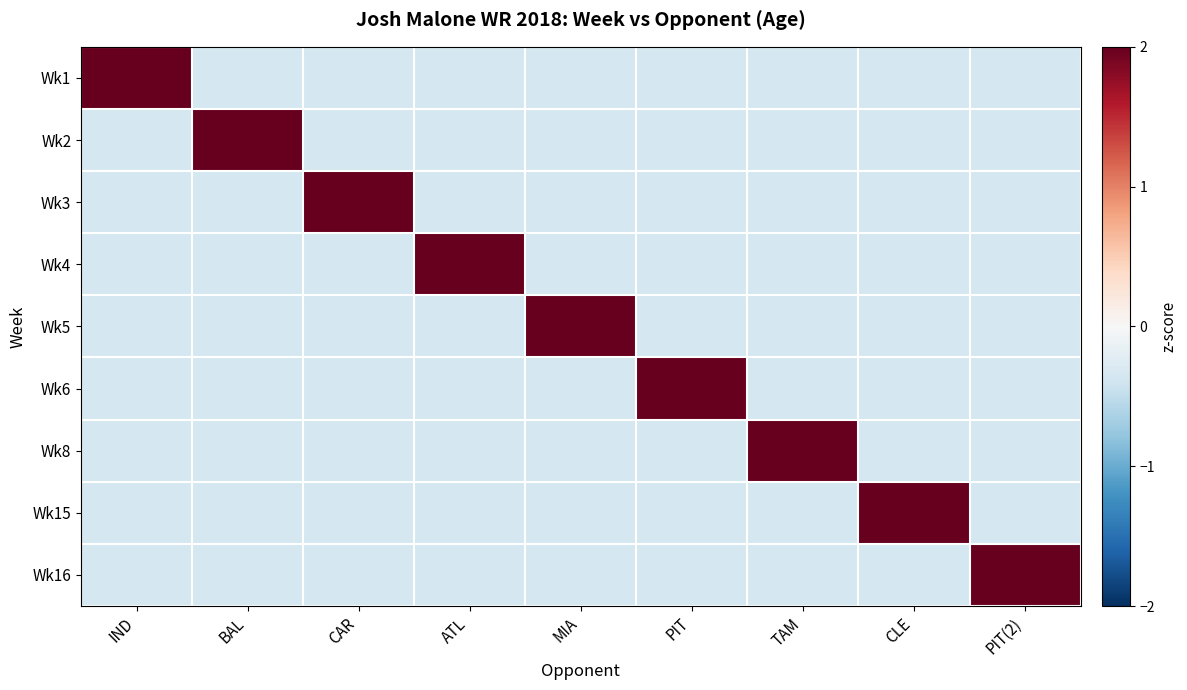

Between CAR and PIT, which is larger?

CAR